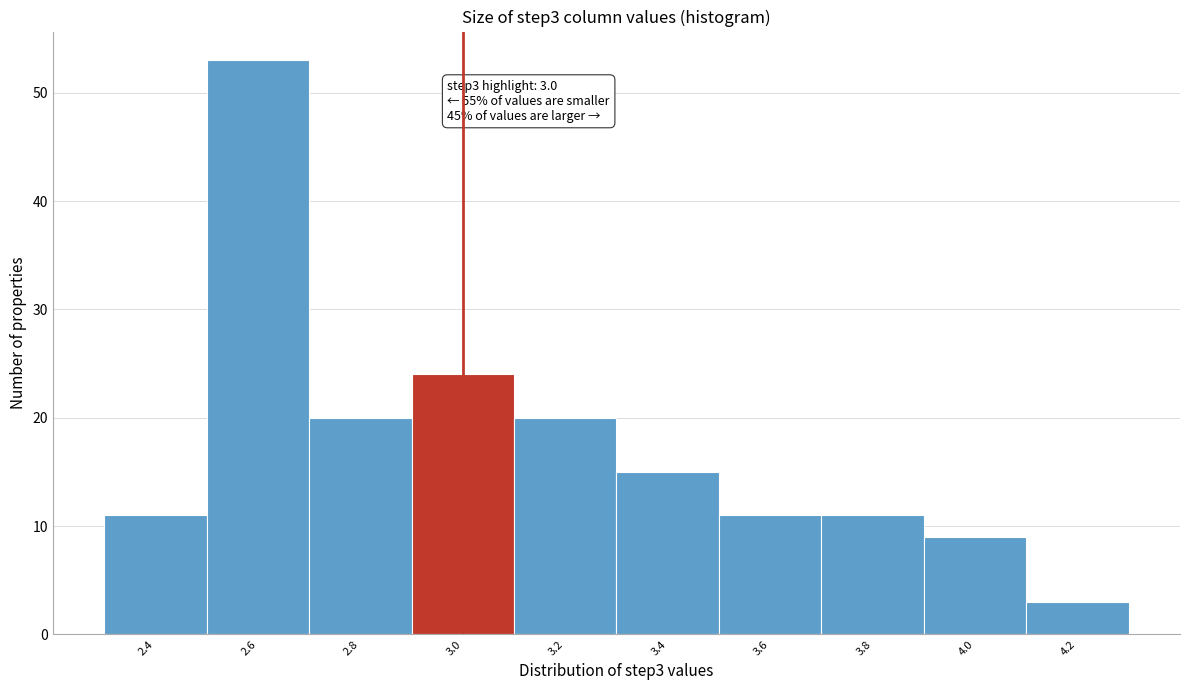

Over which range of the x-axis is the bar tallest?

2.5 to 2.7